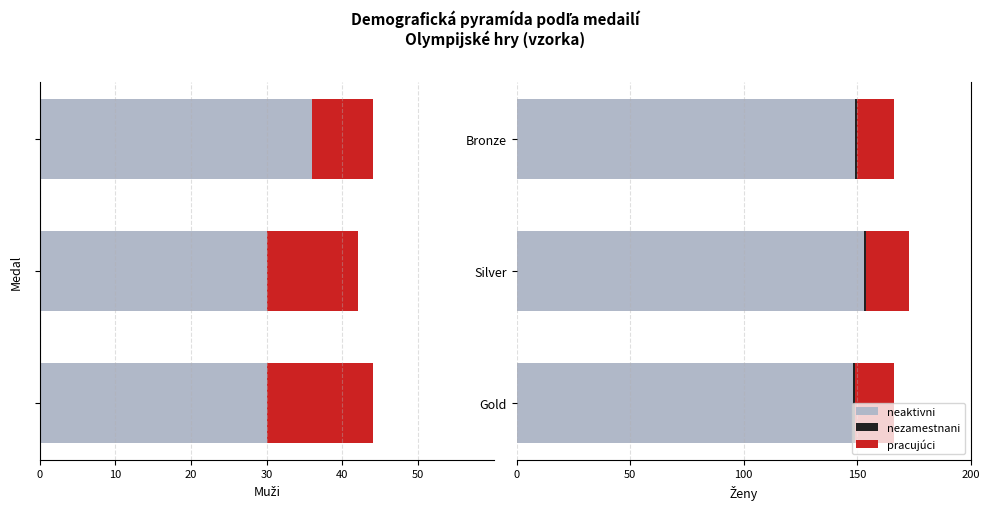

Is it true that pracujúci equals 28.3 at Bronze?

False